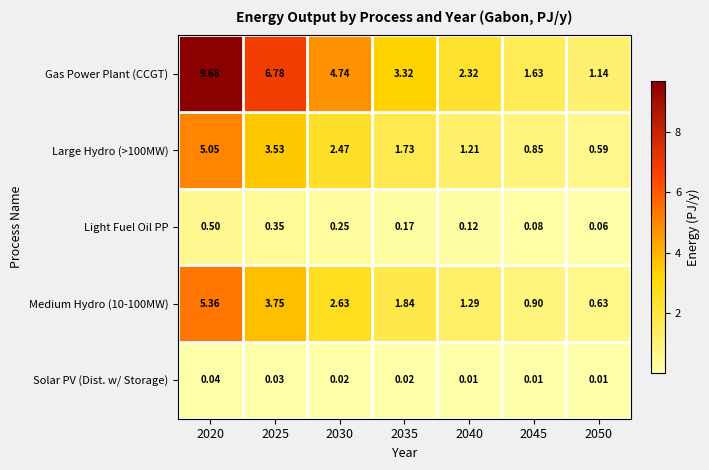

Between 2025 and 2030, which series saw the biggest shift?

Gas Power Plant (CCGT)